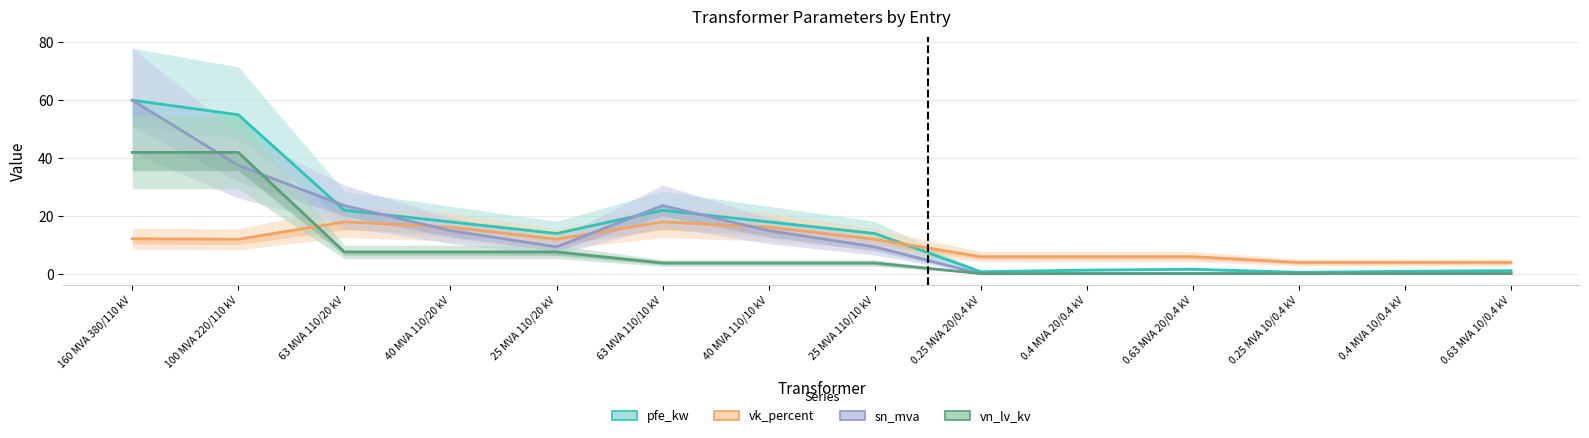

Count the number of categories in the chart.

14